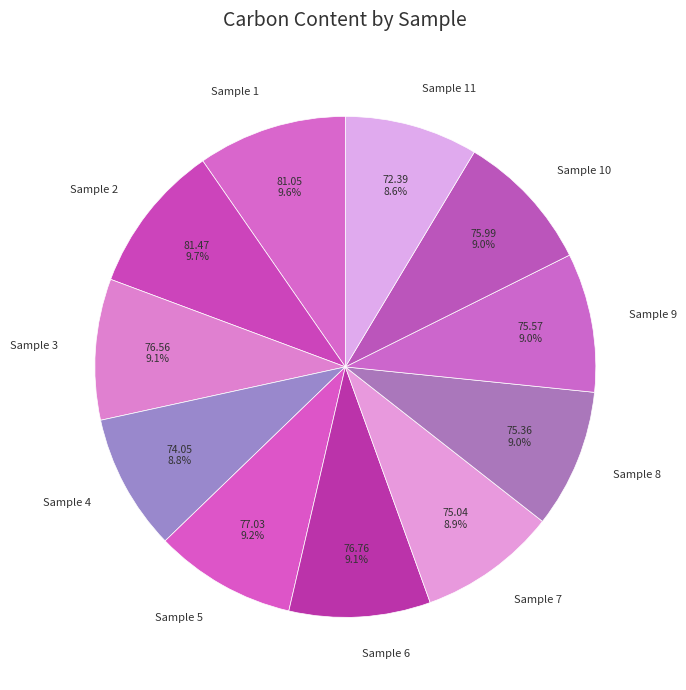

Between Sample 3 and Sample 2, which is larger?

Sample 2